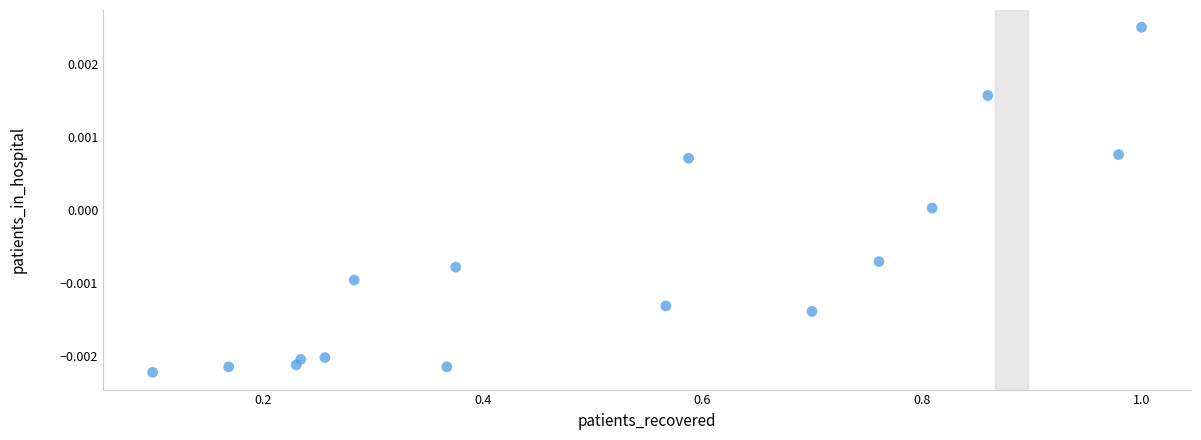

What is the range of X values (max minus min)?

0.9